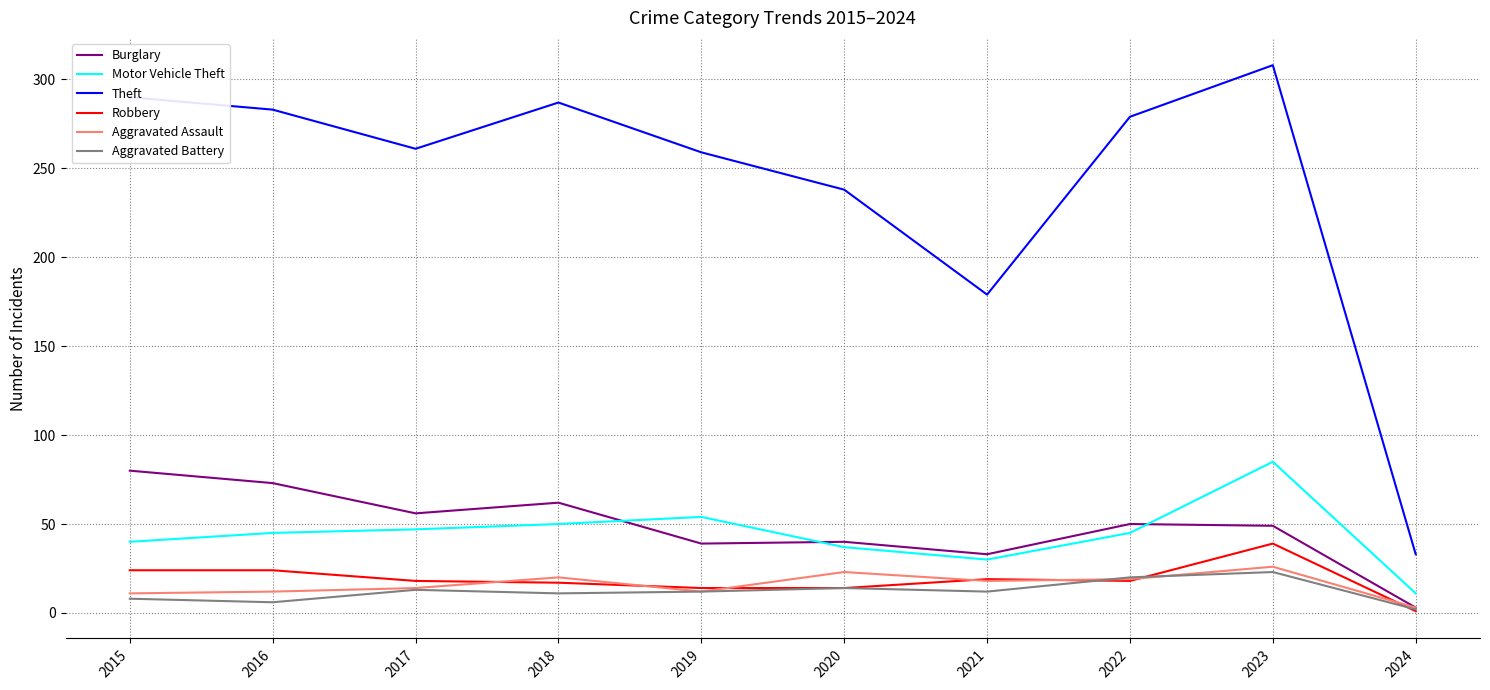

List the series in order of their peak value, highest first.

Theft, Motor Vehicle Theft, Burglary, Robbery, Aggravated Assault, Aggravated Battery